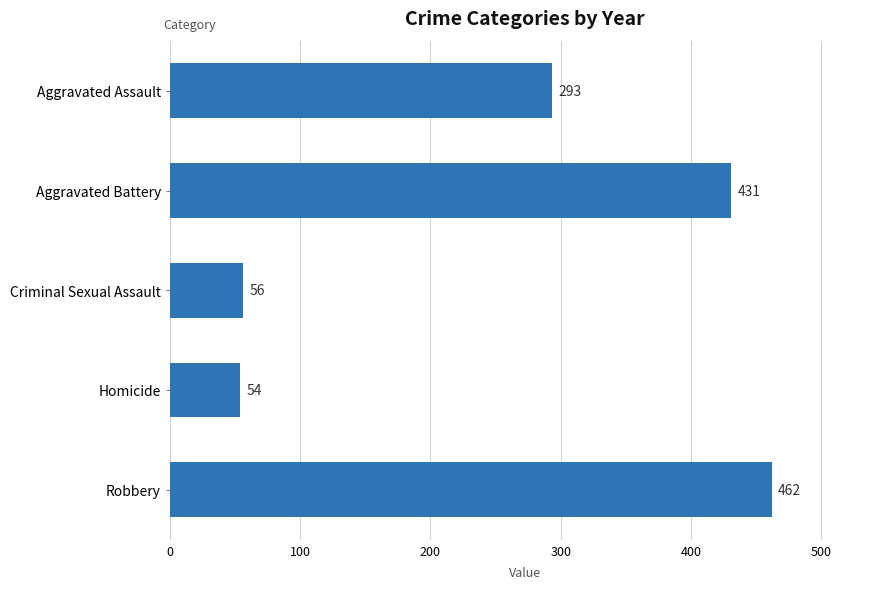

How many distinct data groups are displayed?

1